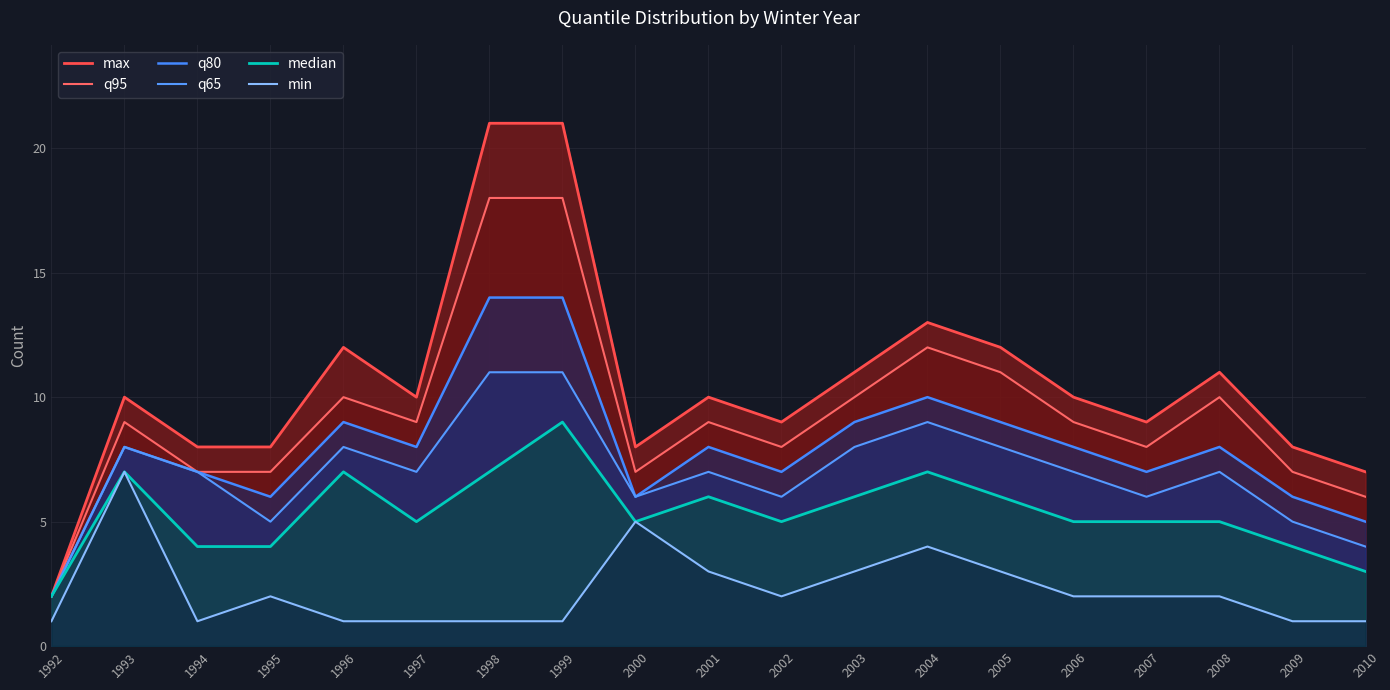

Count the median values in the range 4 to 7.

16